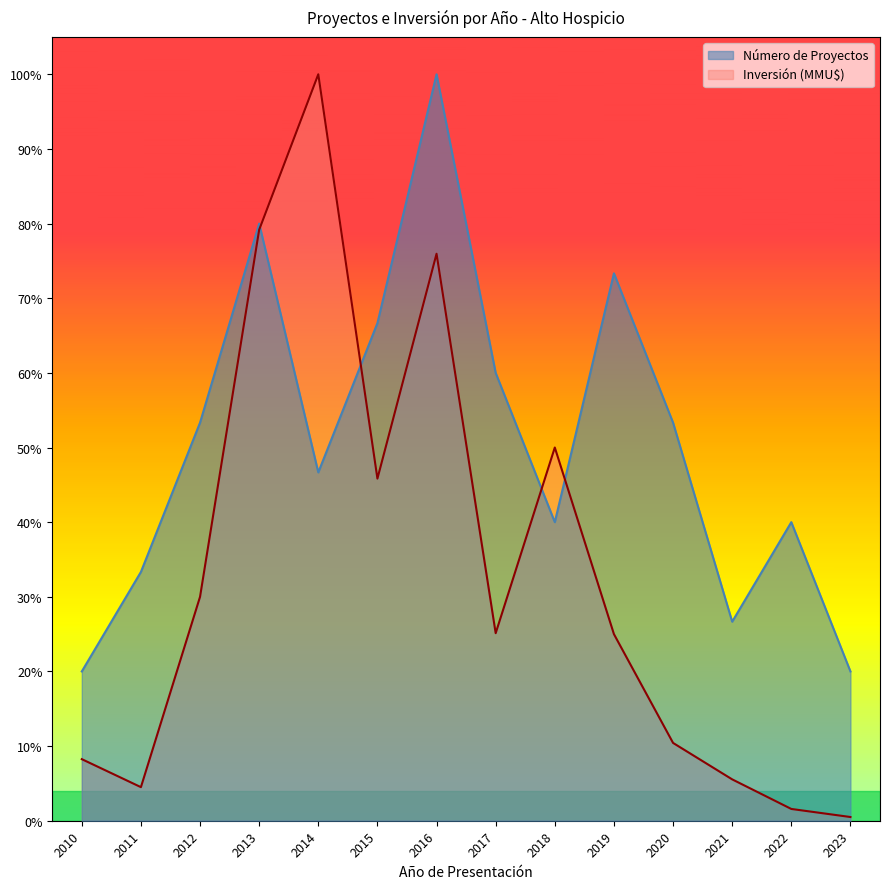

Reading left to right, extract all data points from this chart.

Número de Proyectos: 2010=0.2	2011=0.3	2012=0.5	2013=0.8	2014=0.5	2015=0.7	2016=1.0	2017=0.6	2018=0.4	2019=0.7	2020=0.5	2021=0.3	2022=0.4	2023=0.2
Inversión (MMU$): 2010=0.1	2011=0.0	2012=0.3	2013=0.8	2014=1.0	2015=0.5	2016=0.8	2017=0.3	2018=0.5	2019=0.2	2020=0.1	2021=0.1	2022=0.0	2023=0.0